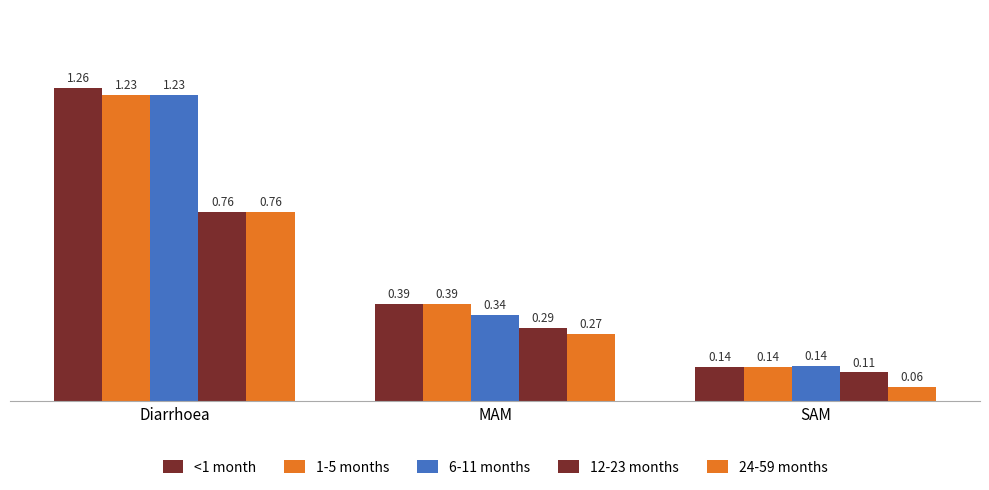

List the labels in order of <1 month value, largest first.

Diarrhoea, MAM, SAM